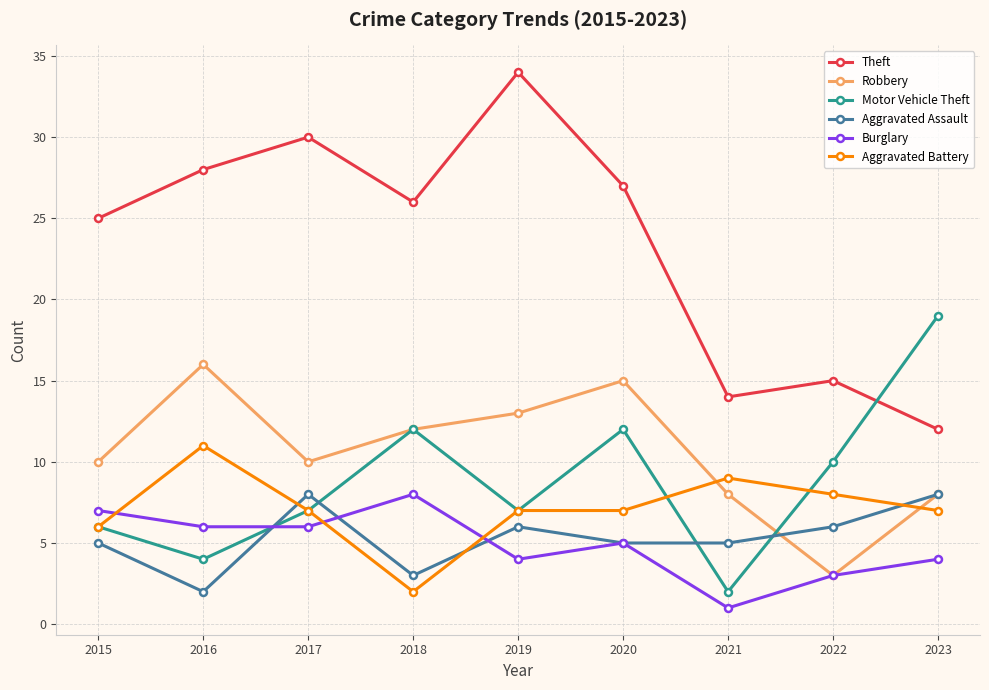

At 2016, list the series in order from largest to smallest.

Theft, Robbery, Aggravated Battery, Burglary, Motor Vehicle Theft, Aggravated Assault